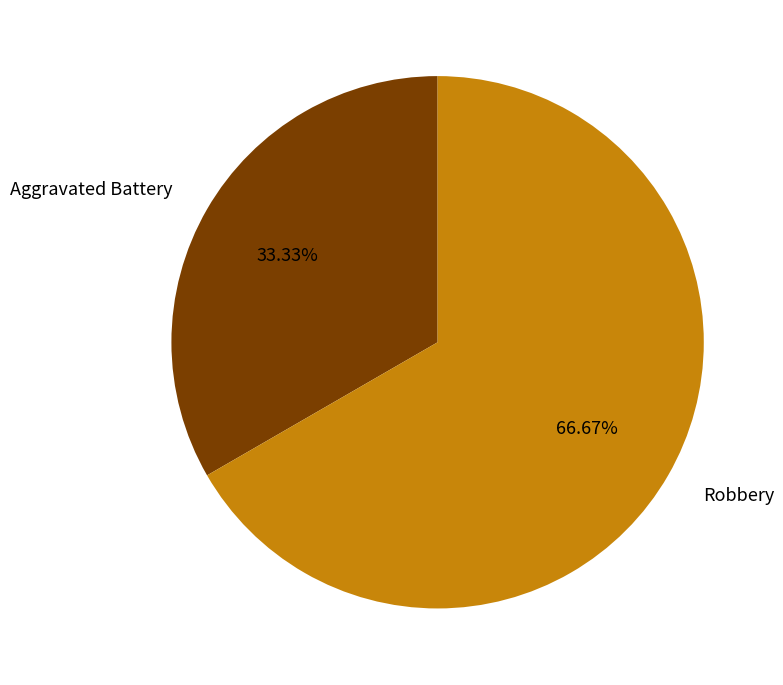

What is the largest slice in the pie chart?

Robbery